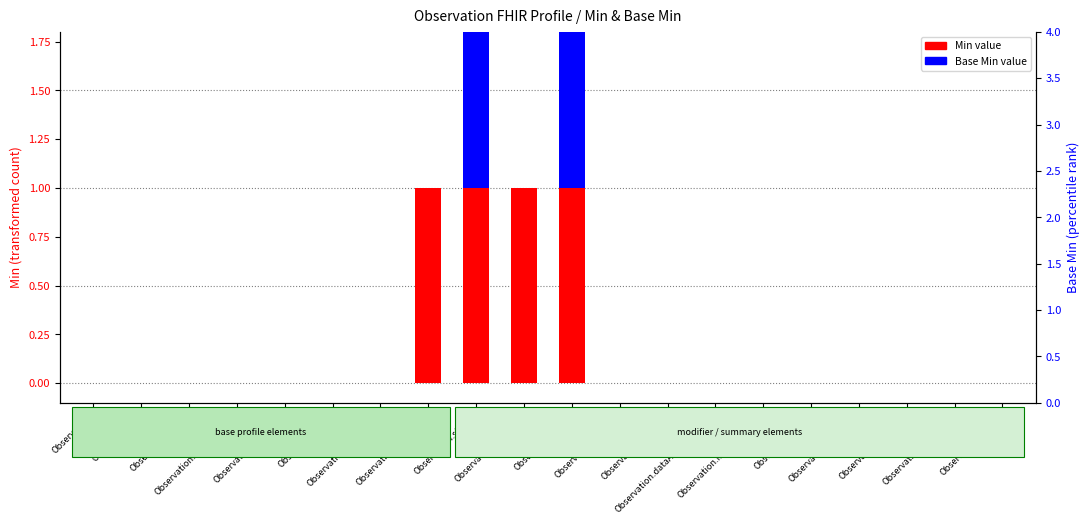

How many data points in Min value are above 0?

4